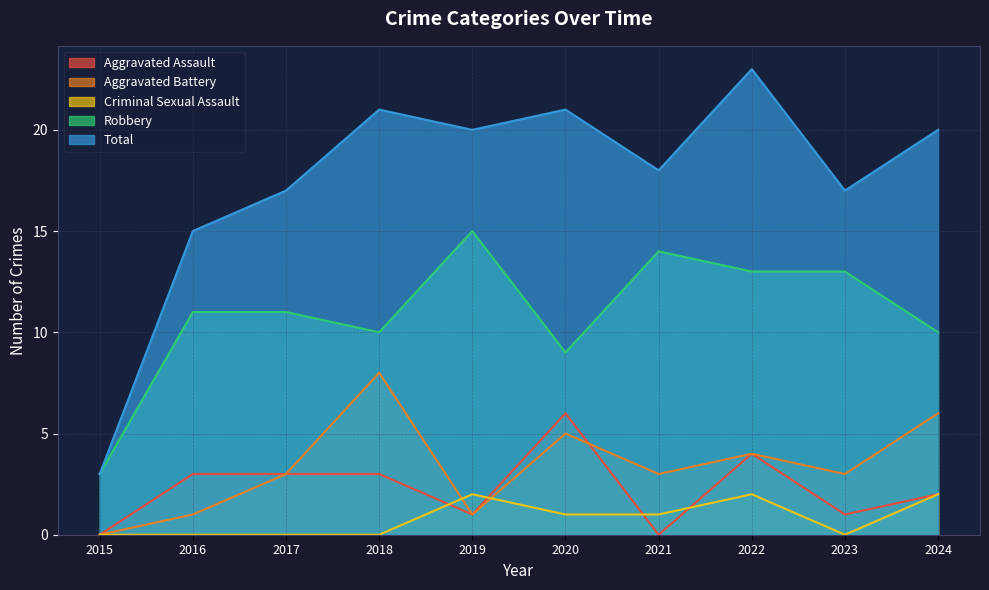

What is the total value across all series at 2018?

42